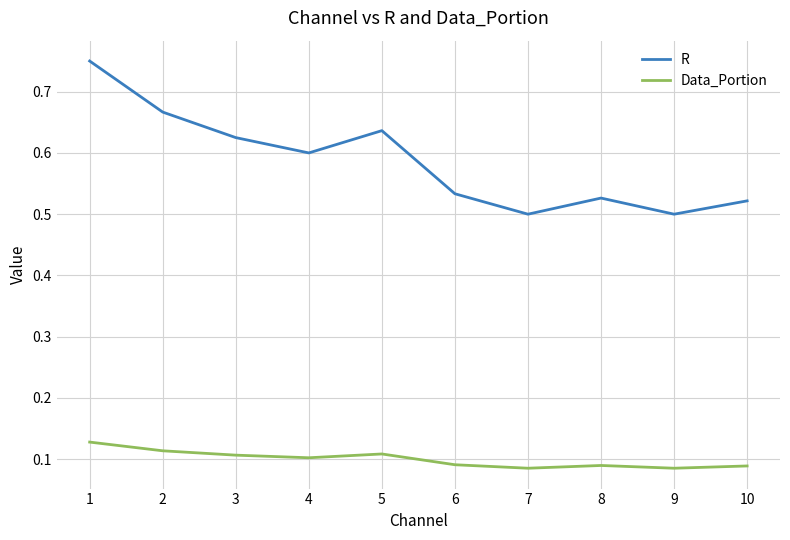

Which label corresponds to the largest value in the chart?

1